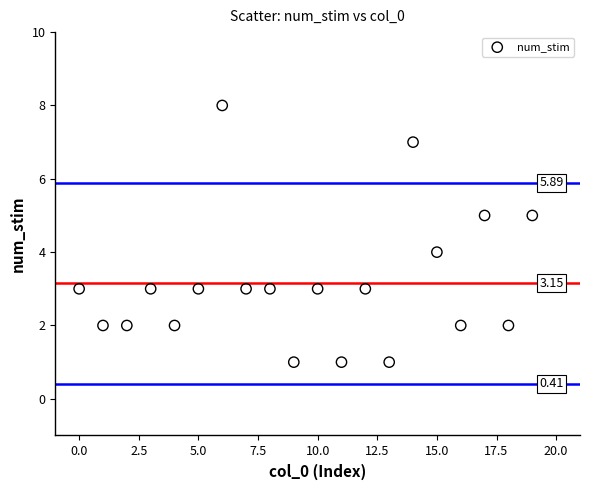

What is the range of Y values (max minus min)?

7